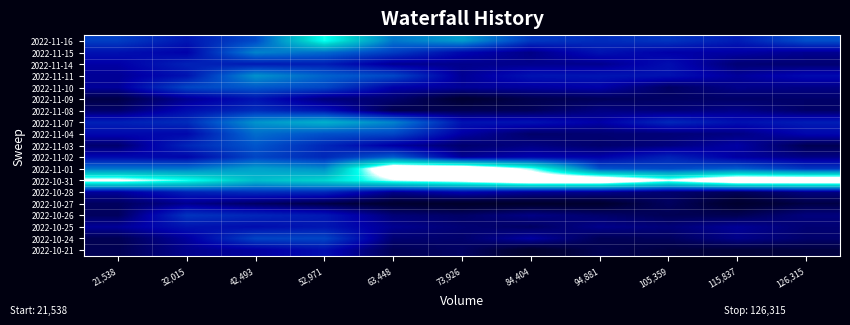

Reading left to right, extract all data points from this chart.

2022-11-16: 21,538=1.8	32,015=1.5	42,493=2.0	52,971=3.8	63,448=2.3	73,926=2.7	84,404=1.8	94,881=1.7	105,359=1.8	115,837=1.5	126,315=2.0
2022-11-15: 21,538=1.4	32,015=1.3	42,493=2.5	52,971=2.2	63,448=1.8	73,926=1.4	84,404=1.1	94,881=1.4	105,359=1.3	115,837=1.2	126,315=1.1
2022-11-14: 21,538=1.3	32,015=1.6	42,493=1.5	52,971=1.5	63,448=1.1	73,926=1.1	84,404=1.1	94,881=1.1	105,359=1.4	115,837=1.0	126,315=1.0
2022-11-11: 21,538=1.2	32,015=1.5	42,493=2.6	52,971=2.2	63,448=1.9	73,926=1.2	84,404=1.5	94,881=1.5	105,359=1.4	115,837=1.2	126,315=1.4
2022-11-10: 21,538=1.2	32,015=1.9	42,493=2.1	52,971=1.9	63,448=1.3	73,926=1.2	84,404=1.2	94,881=1.3	105,359=0.9	115,837=1.1	126,315=1.1
2022-11-09: 21,538=0.8	32,015=1.1	42,493=1.5	52,971=1.0	63,448=1.0	73,926=0.6	84,404=0.8	94,881=0.9	105,359=0.9	115,837=0.9	126,315=0.9
2022-11-08: 21,538=0.9	32,015=1.4	42,493=1.7	52,971=1.5	63,448=0.8	73,926=0.8	84,404=0.9	94,881=1.1	105,359=1.0	115,837=1.1	126,315=0.9
2022-11-07: 21,538=1.6	32,015=1.7	42,493=2.6	52,971=2.9	63,448=2.5	73,926=1.5	84,404=1.5	94,881=1.3	105,359=1.7	115,837=1.4	126,315=1.5
2022-11-04: 21,538=1.4	32,015=1.3	42,493=2.3	52,971=2.0	63,448=1.9	73,926=1.2	84,404=0.9	94,881=1.0	105,359=1.0	115,837=1.1	126,315=1.3
2022-11-03: 21,538=1.0	32,015=1.6	42,493=2.1	52,971=1.6	63,448=1.2	73,926=1.0	84,404=1.1	94,881=1.0	105,359=1.1	115,837=1.2	126,315=0.8
2022-11-02: 21,538=1.4	32,015=1.3	42,493=1.9	52,971=1.6	63,448=2.1	73,926=1.2	84,404=1.3	94,881=1.3	105,359=1.6	115,837=1.2	126,315=1.1
2022-11-01: 21,538=2.3	32,015=2.3	42,493=2.7	52,971=2.6	63,448=5.0	73,926=5.0	84,404=4.0	94,881=2.1	105,359=2.0	115,837=2.1	126,315=1.8
2022-10-31: 21,538=4.3	32,015=3.8	42,493=3.1	52,971=3.3	63,448=4.1	73,926=4.4	84,404=5.0	94,881=5.0	105,359=4.2	115,837=5.0	126,315=5.0
2022-10-28: 21,538=1.2	32,015=1.6	42,493=1.7	52,971=1.6	63,448=1.1	73,926=1.3	84,404=1.2	94,881=1.1	105,359=1.0	115,837=0.9	126,315=1.1
2022-10-27: 21,538=0.9	32,015=1.1	42,493=0.9	52,971=0.8	63,448=0.6	73,926=0.6	84,404=0.6	94,881=0.6	105,359=0.9	115,837=0.6	126,315=0.8
2022-10-26: 21,538=0.9	32,015=1.8	42,493=1.6	52,971=1.5	63,448=1.0	73,926=0.9	84,404=1.1	94,881=1.0	105,359=0.8	115,837=0.8	126,315=1.0
2022-10-25: 21,538=1.2	32,015=1.5	42,493=1.4	52,971=1.5	63,448=1.1	73,926=1.0	84,404=0.9	94,881=1.1	105,359=1.0	115,837=1.2	126,315=1.0
2022-10-24: 21,538=0.8	32,015=1.2	42,493=1.9	52,971=1.9	63,448=1.0	73,926=1.0	84,404=1.2	94,881=0.8	105,359=0.9	115,837=1.1	126,315=1.0
2022-10-21: 21,538=0.8	32,015=1.1	42,493=1.2	52,971=1.4	63,448=0.8	73,926=0.9	84,404=0.6	94,881=0.8	105,359=0.7	115,837=0.7	126,315=0.7